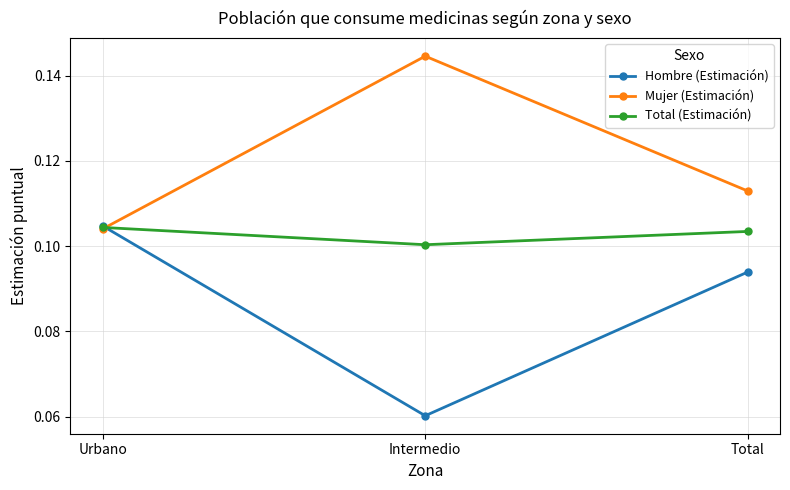

At which category does the chart reach its minimum across all series?

Intermedio